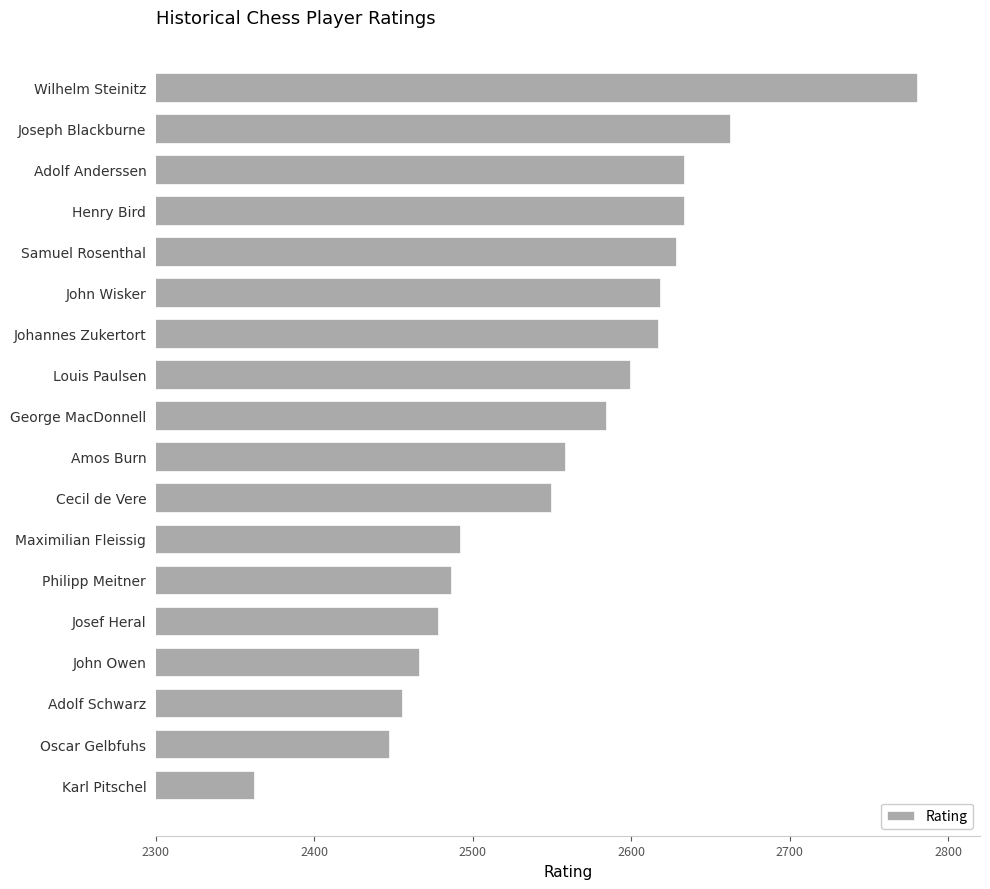

Is it true that the value at John Owen is 1711?

False